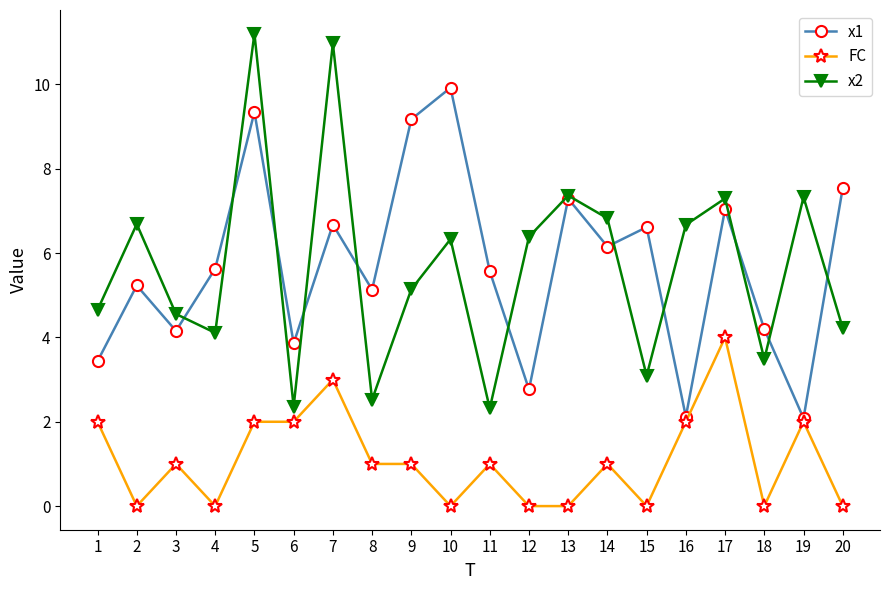

At which label does FC reach its peak?

17